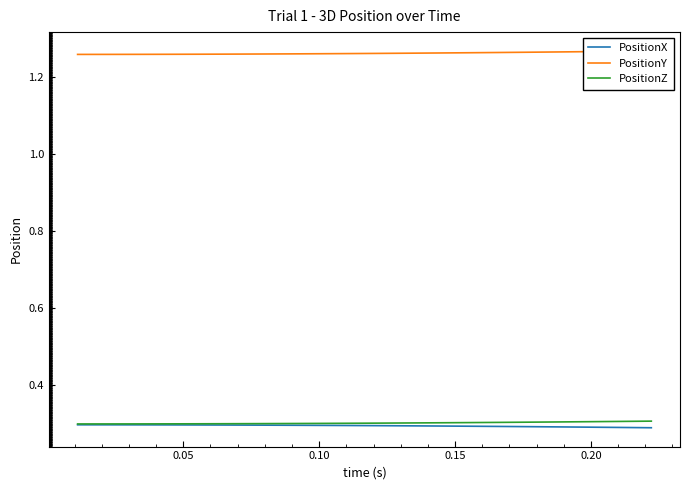

Which series has the largest range (max minus min)?

PositionY